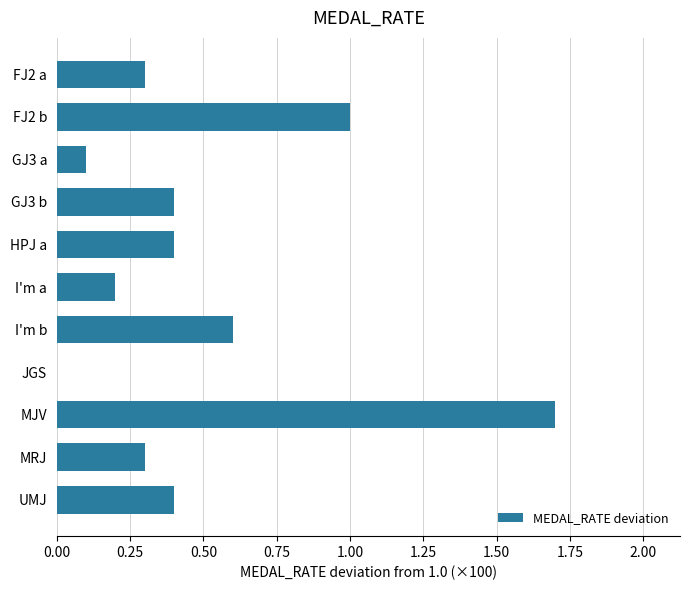

At which category does the chart reach its peak across all series?

MJV